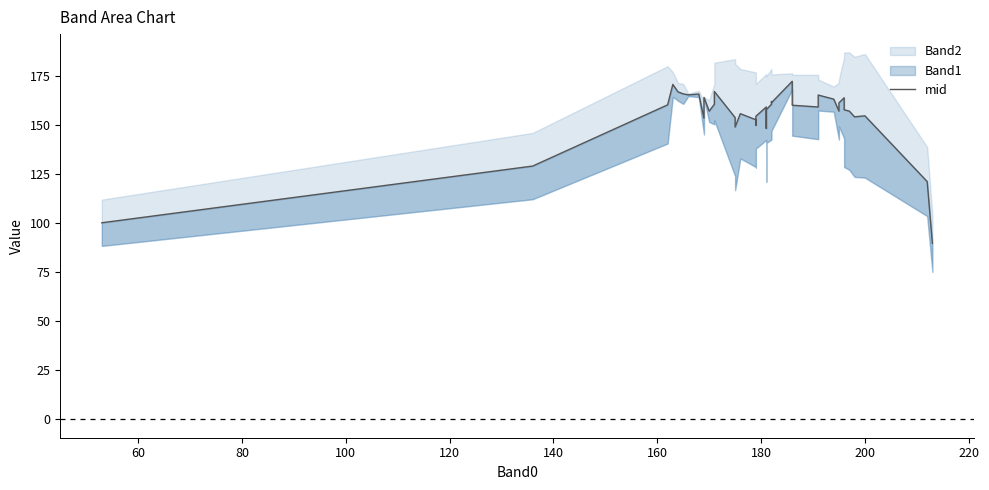

How many values are below 159?

19